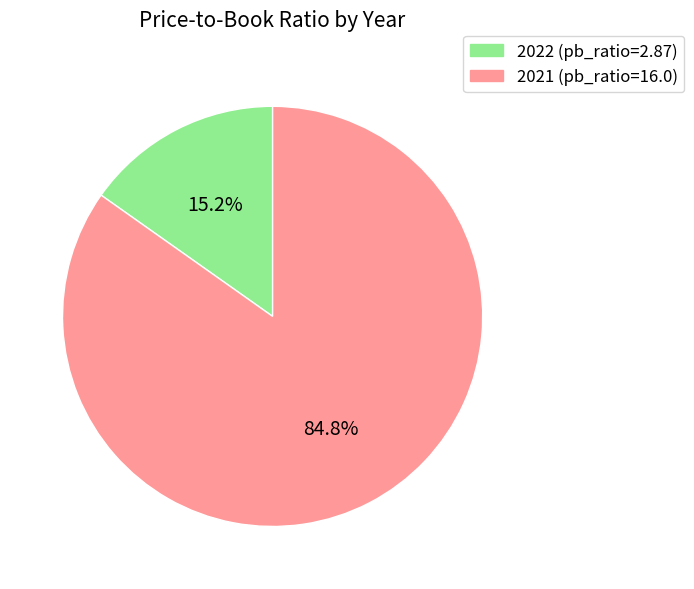

How many slices are in this pie chart?

2